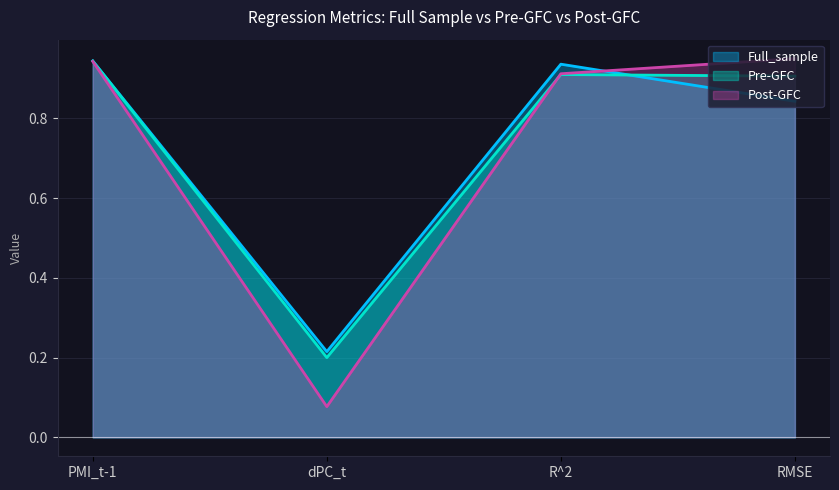

What are all the series names shown in the legend?

Full_sample, Pre-GFC, Post-GFC